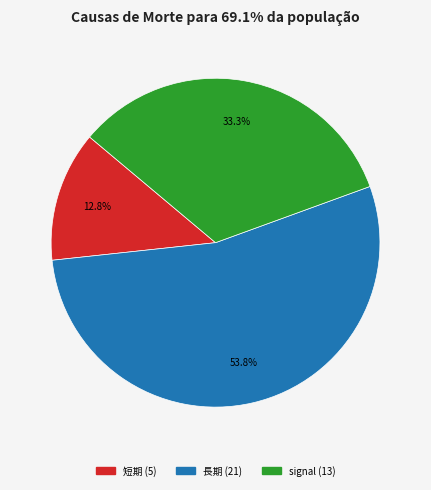

To the nearest percent, what is the combined percentage of signal (13) and 長期 (21)?

87%